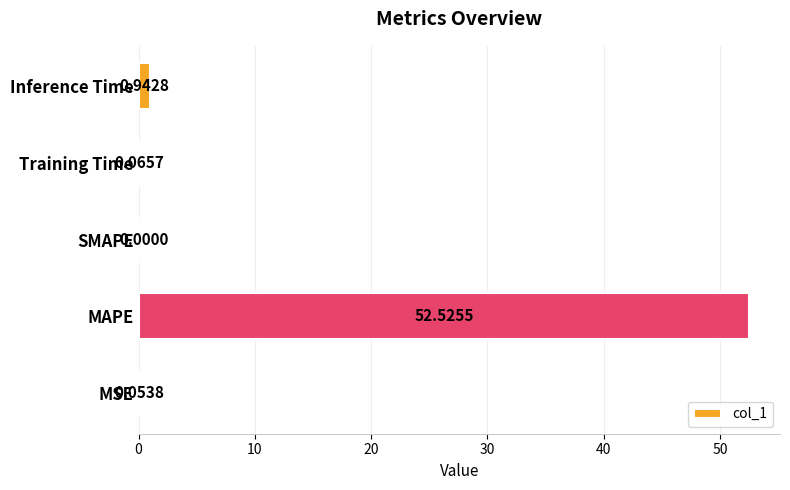

What is the sum of the values at Inference Time and Training Time?

1.0